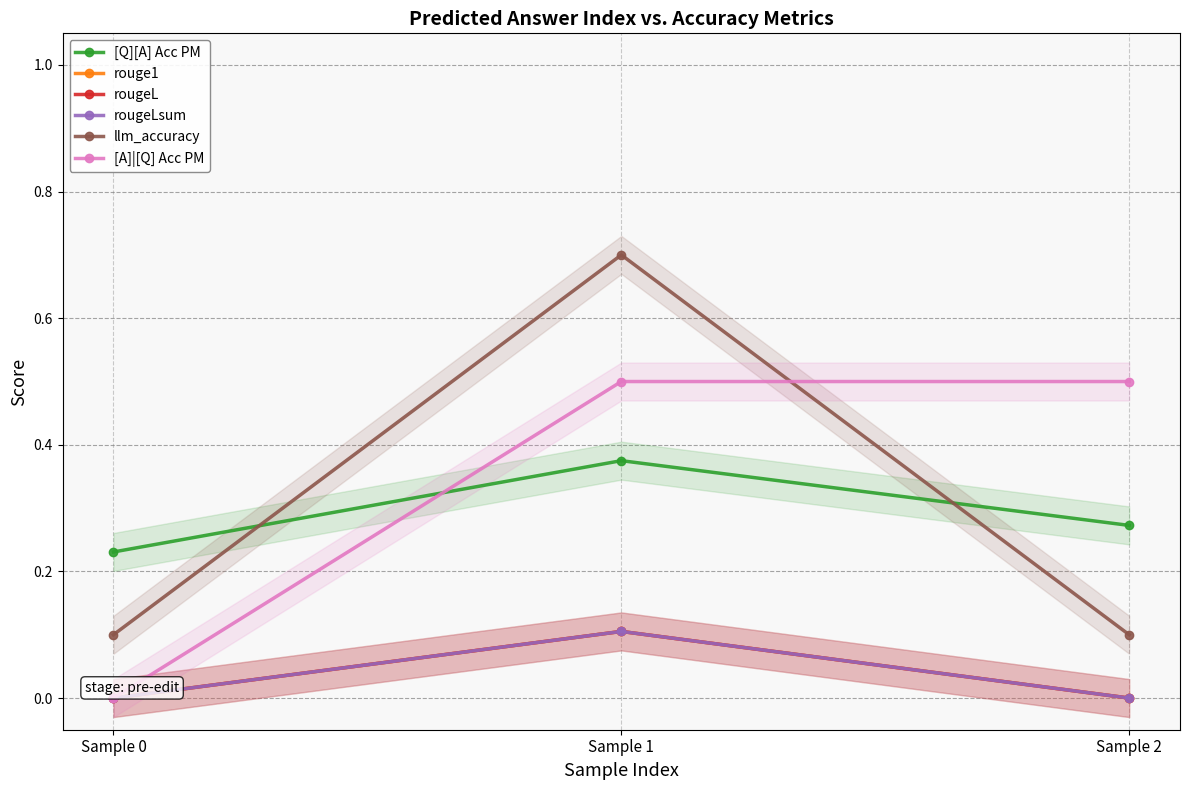

What is the total value across all series at Sample 1?

1.9